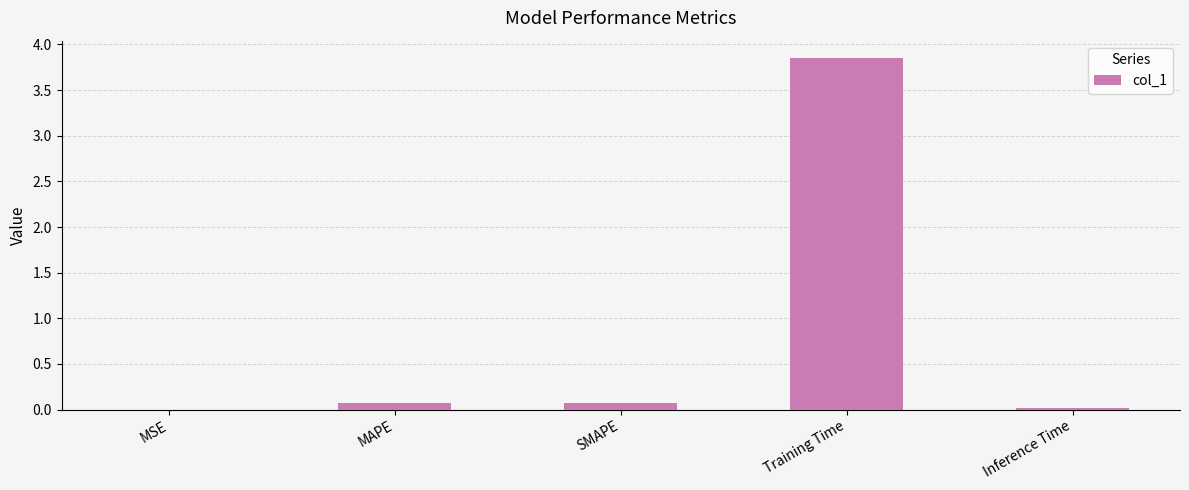

What is the sum of all values?

4.0